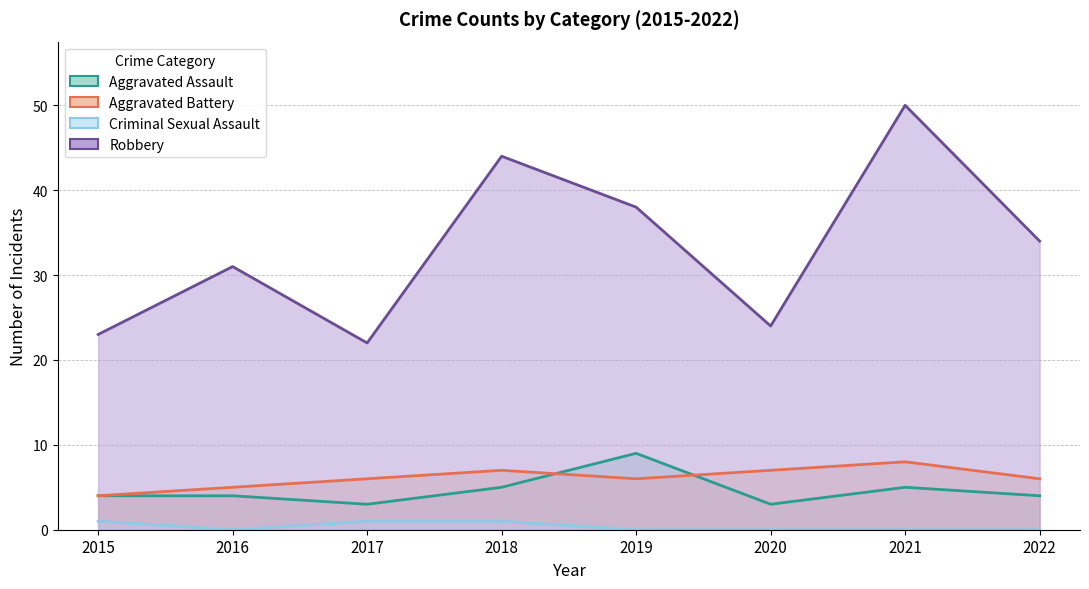

What is the total value across all series at 2021?

63